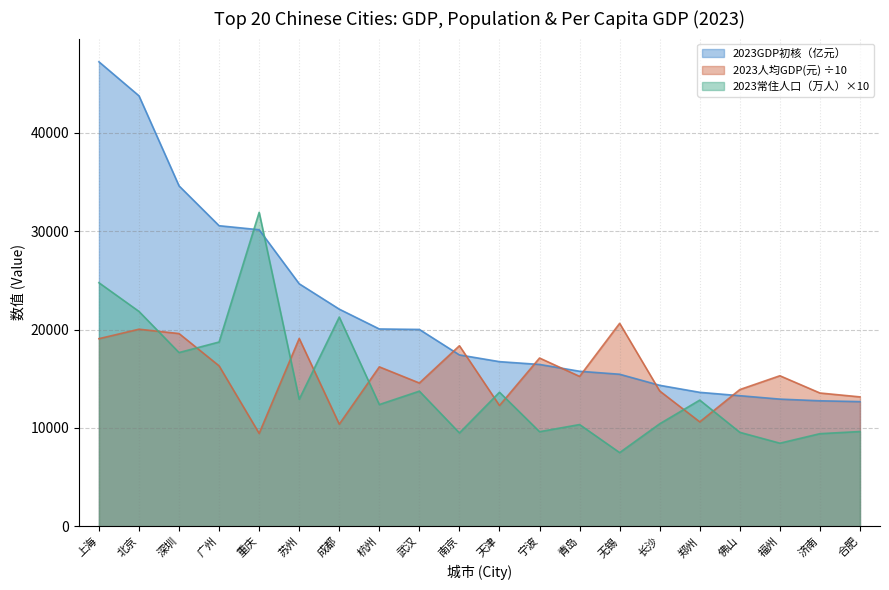

List the series in order of their peak value, highest first.

2023GDP初核（亿元）, 2023常住人口（万人）×10, 2023人均GDP(元) ÷10